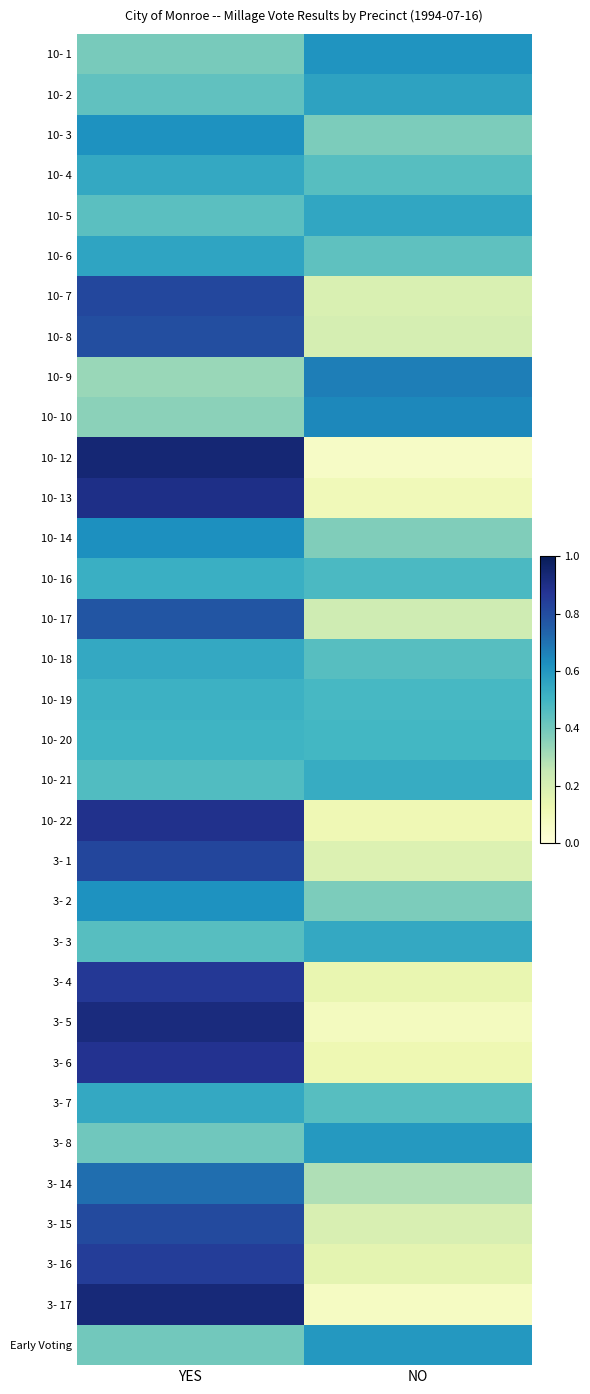

Reading left to right, transcribe all the data shown in this chart.

10- 1: YES=0.4	NO=0.6
10- 2: YES=0.4	NO=0.6
10- 3: YES=0.6	NO=0.4
10- 4: YES=0.5	NO=0.5
10- 5: YES=0.4	NO=0.6
10- 6: YES=0.6	NO=0.4
10- 7: YES=0.8	NO=0.2
10- 8: YES=0.8	NO=0.2
10- 9: YES=0.3	NO=0.7
10- 10: YES=0.4	NO=0.6
10- 12: YES=0.9	NO=0.1
10- 13: YES=0.9	NO=0.1
10- 14: YES=0.6	NO=0.4
10- 16: YES=0.5	NO=0.5
10- 17: YES=0.8	NO=0.2
10- 18: YES=0.5	NO=0.5
10- 19: YES=0.5	NO=0.5
10- 20: YES=0.5	NO=0.5
10- 21: YES=0.5	NO=0.5
10- 22: YES=0.9	NO=0.1
3- 1: YES=0.8	NO=0.2
3- 2: YES=0.6	NO=0.4
3- 3: YES=0.5	NO=0.5
3- 4: YES=0.9	NO=0.1
3- 5: YES=0.9	NO=0.1
3- 6: YES=0.9	NO=0.1
3- 7: YES=0.5	NO=0.5
3- 8: YES=0.4	NO=0.6
3- 14: YES=0.7	NO=0.3
3- 15: YES=0.8	NO=0.2
3- 16: YES=0.8	NO=0.2
3- 17: YES=0.9	NO=0.1
Early Voting: YES=0.4	NO=0.6